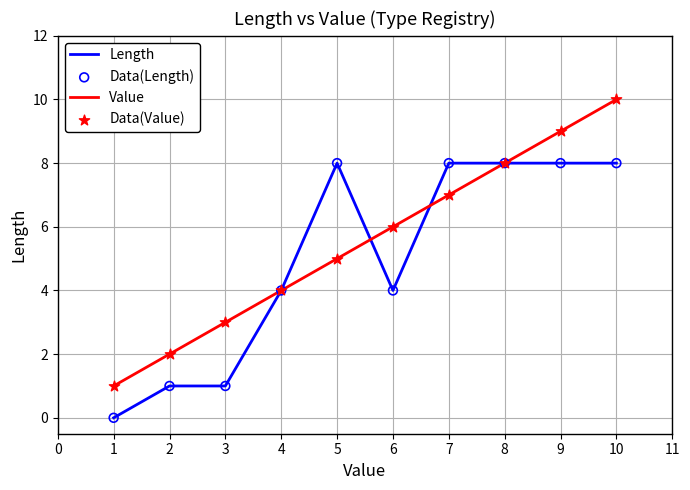

At which category is the sum across all series the highest?

10